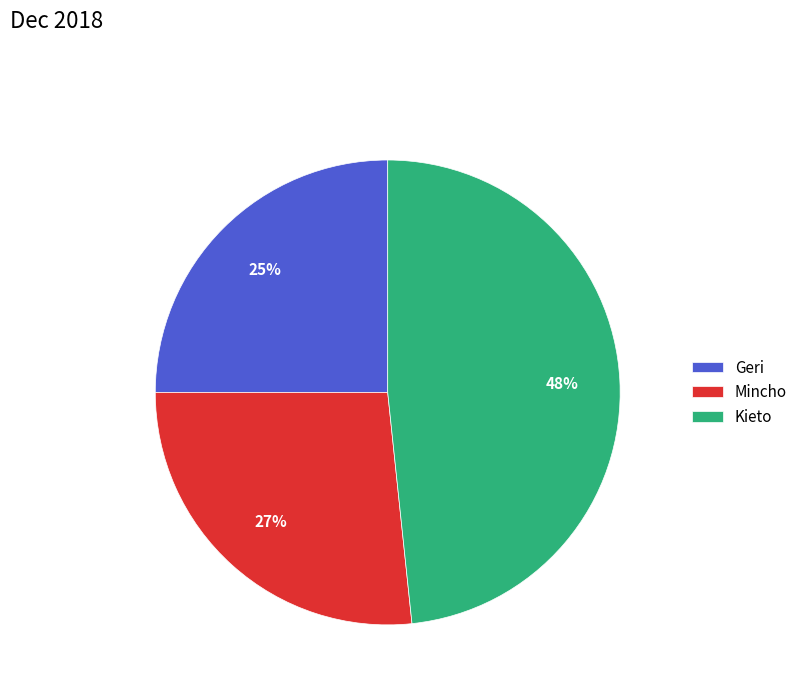

Do Kieto and Mincho together represent more than half of the pie?

Yes